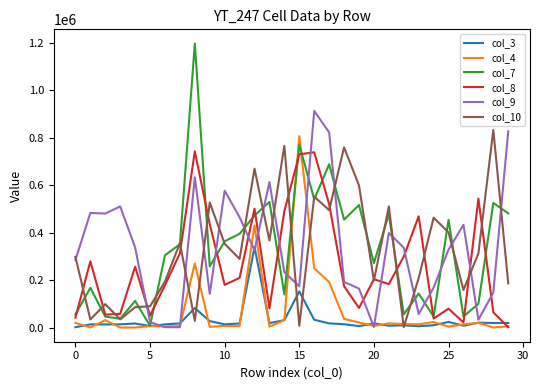

How many lines are shown in the chart?

6